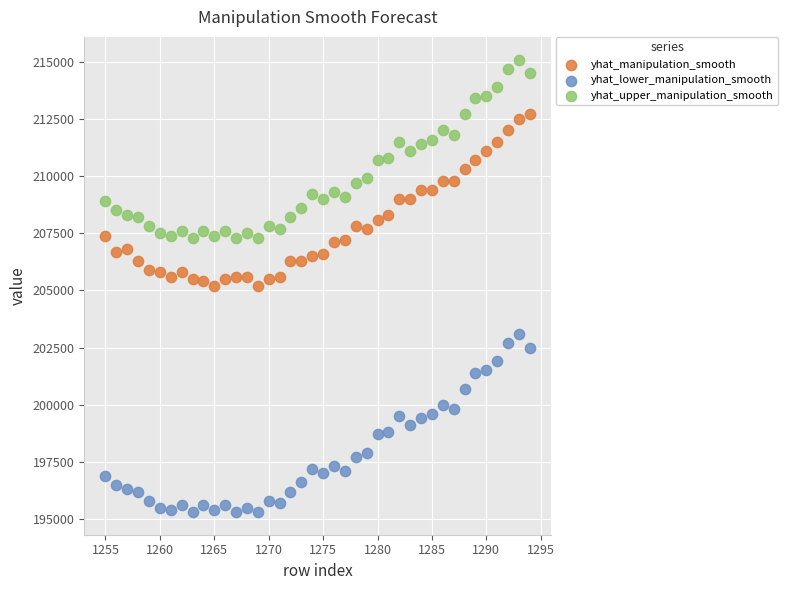

Which series contains the highest Y value?

yhat_upper_manipulation_smooth